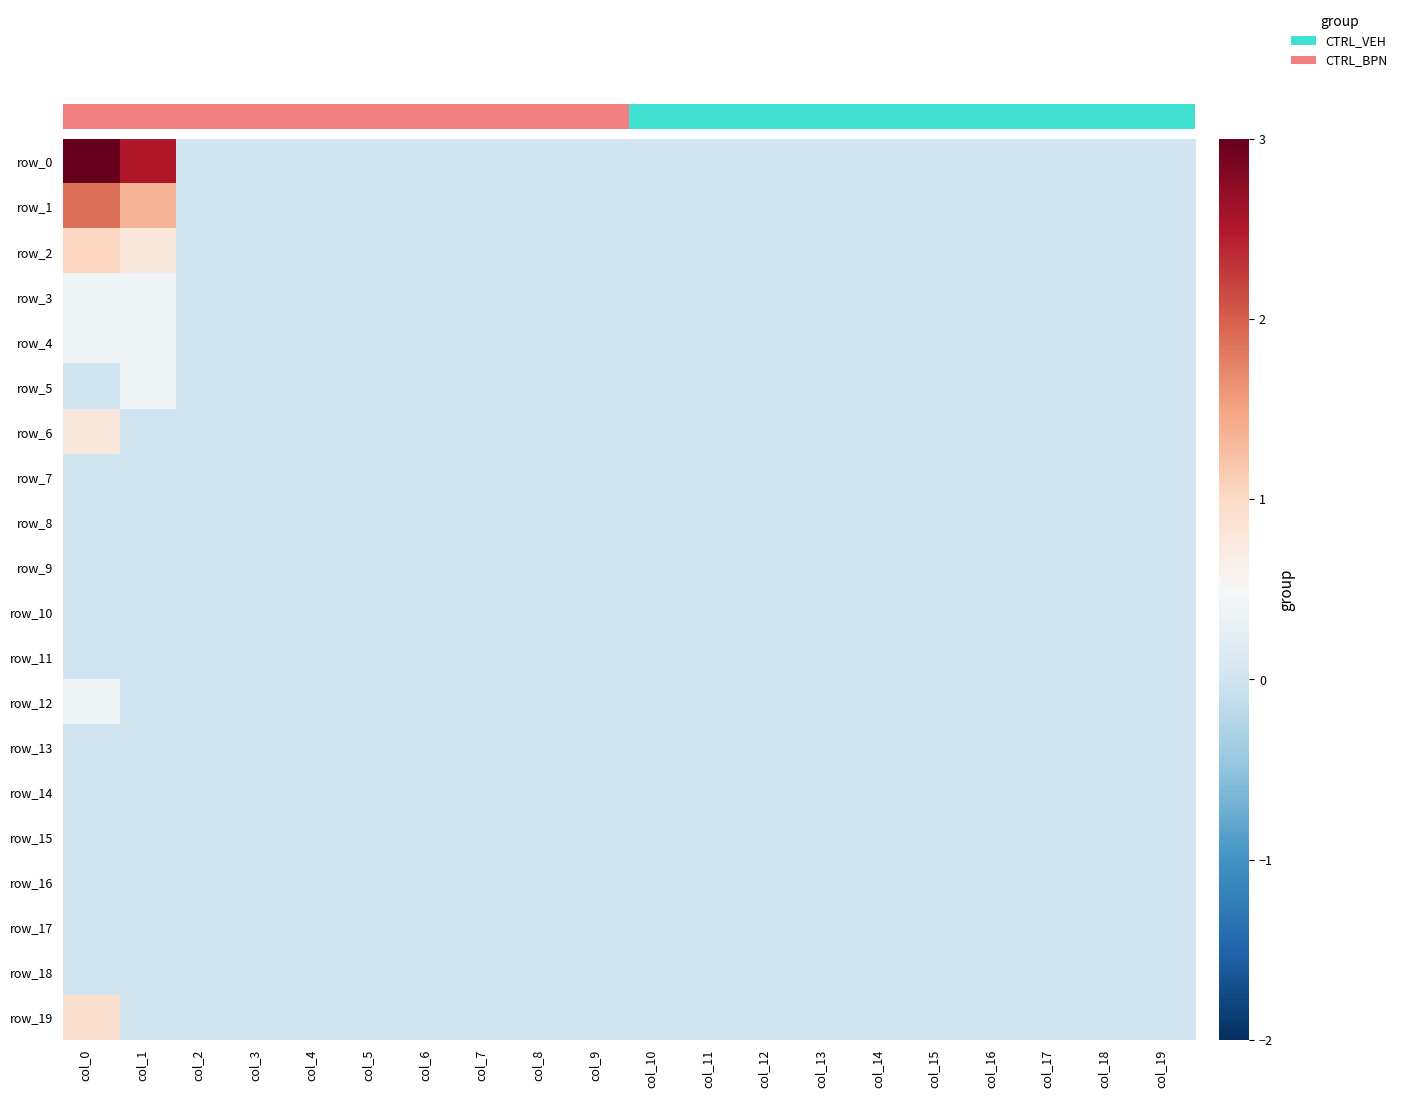

The value of row_3 at col_3 is 0.0. True or false?

True